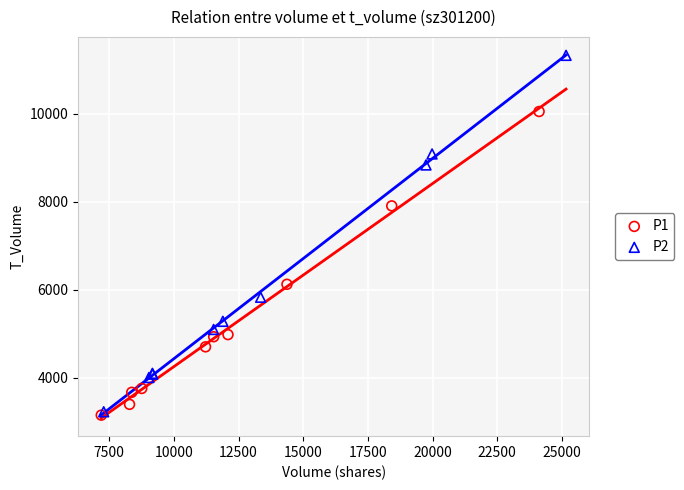

Which series contains the lowest Y value?

P1